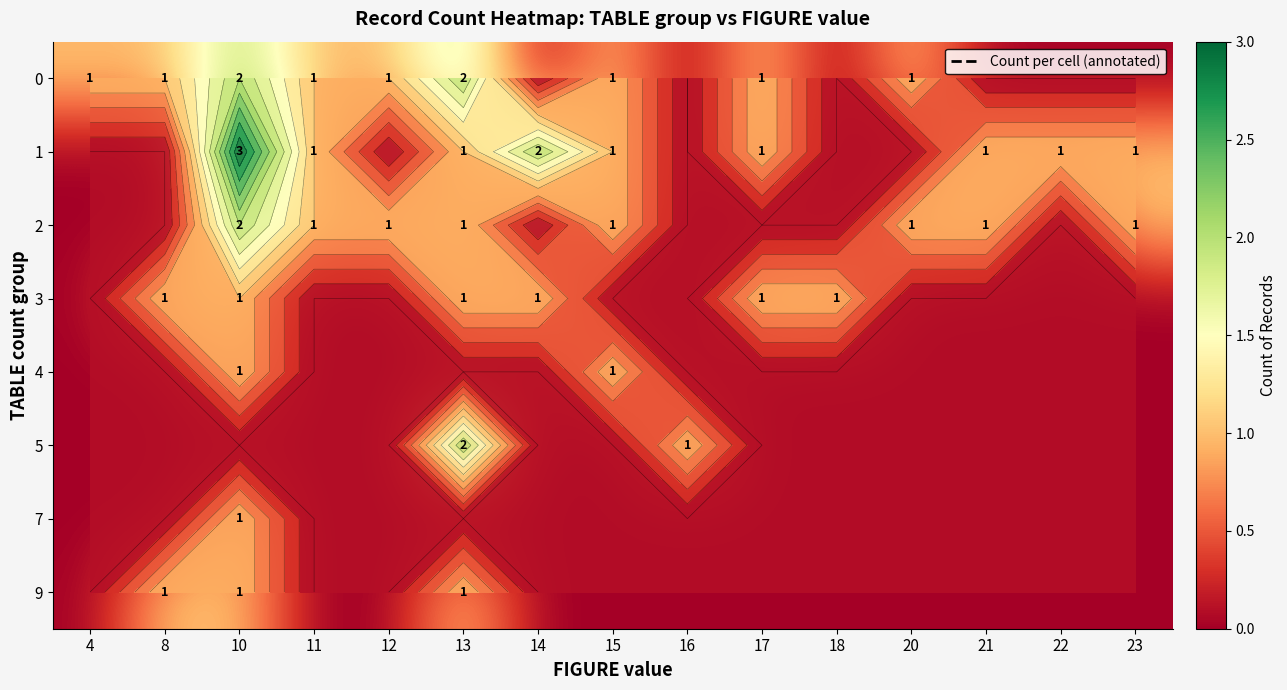

List the series in order of their peak value, highest first.

1, 0, 2, 5, 3, 4, 7, 9